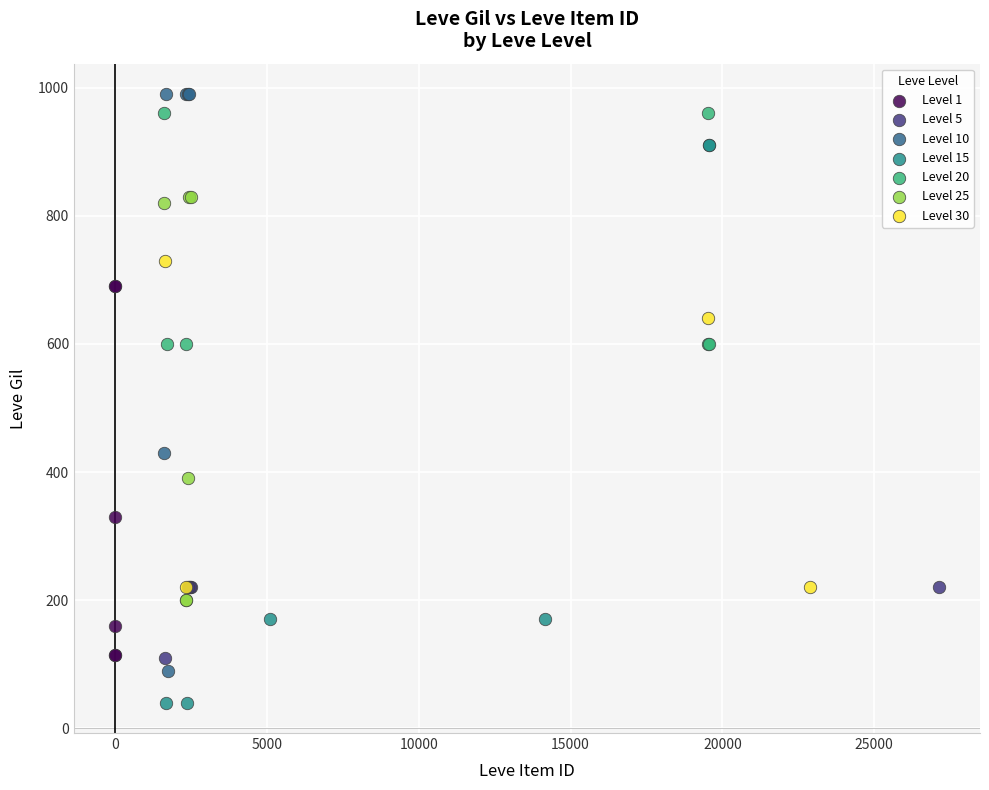

Which series contains the lowest Y value?

Level 15